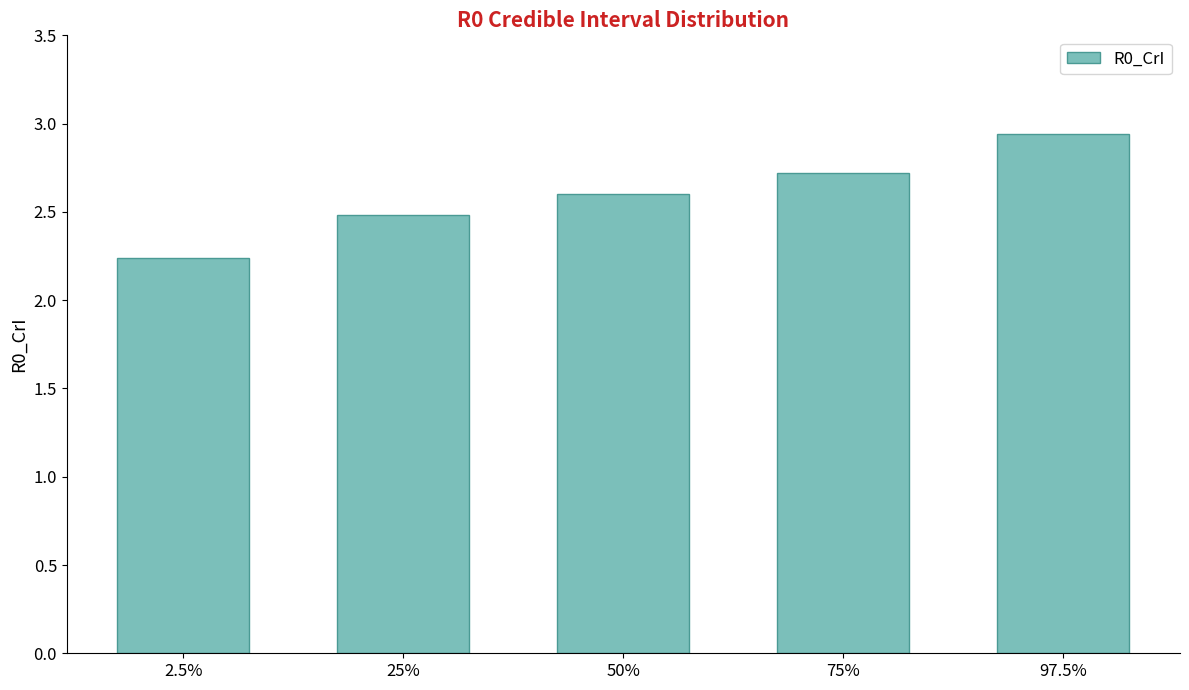

List the labels in order of value, smallest first.

2.5%, 25%, 50%, 75%, 97.5%